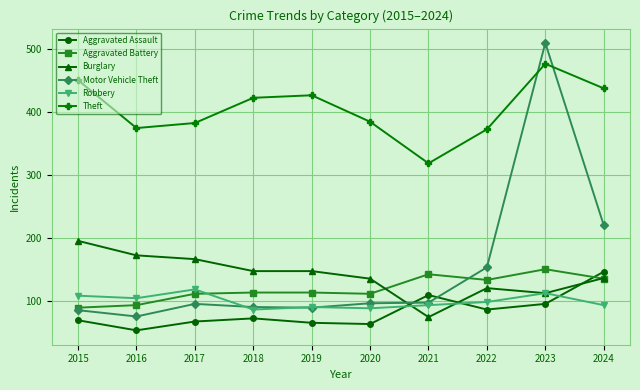

Between 2015 and 2016, which series saw the biggest shift?

Theft